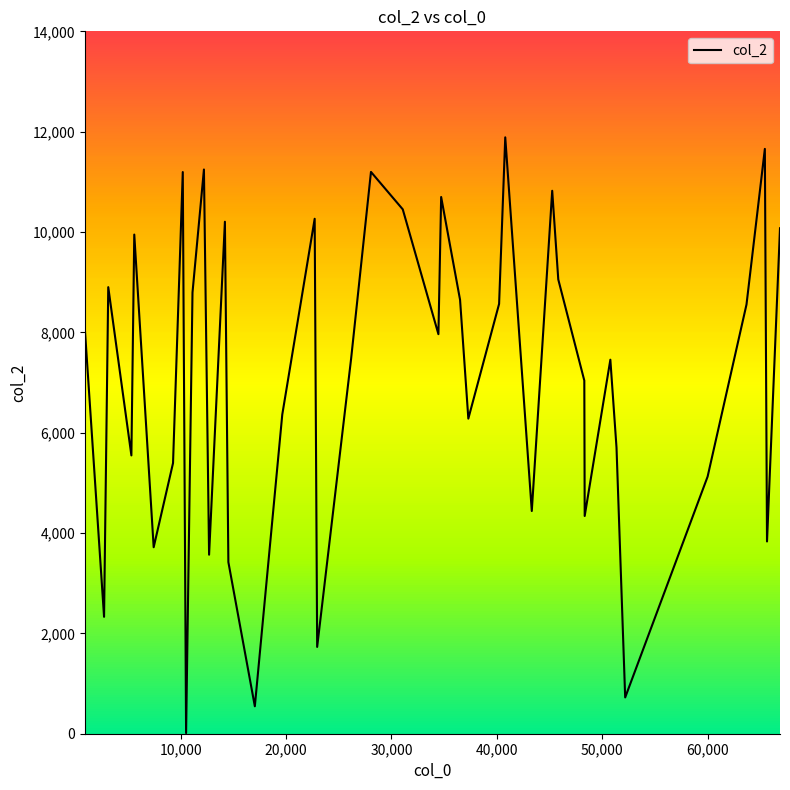

What is the greatest value displayed?

11887